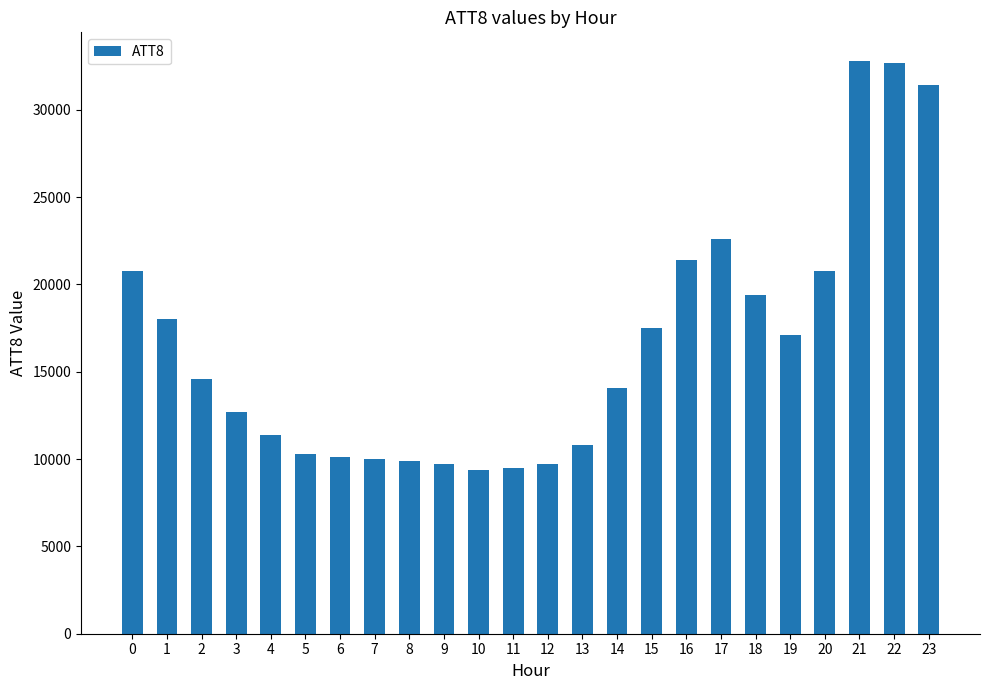

What is the value of the 14th bar from the left?

10800